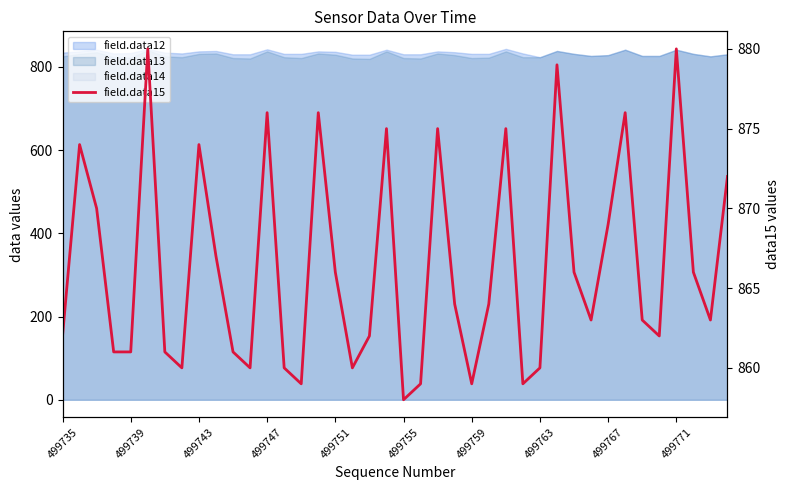

What is the change in value from 19 to 24?

-16